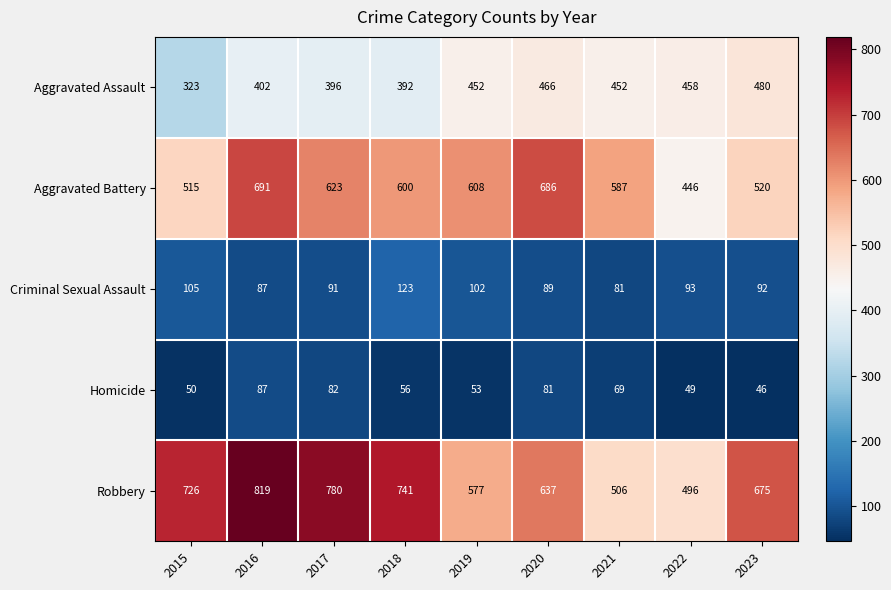

The value of Aggravated Assault at 2016 is 402. True or false?

True